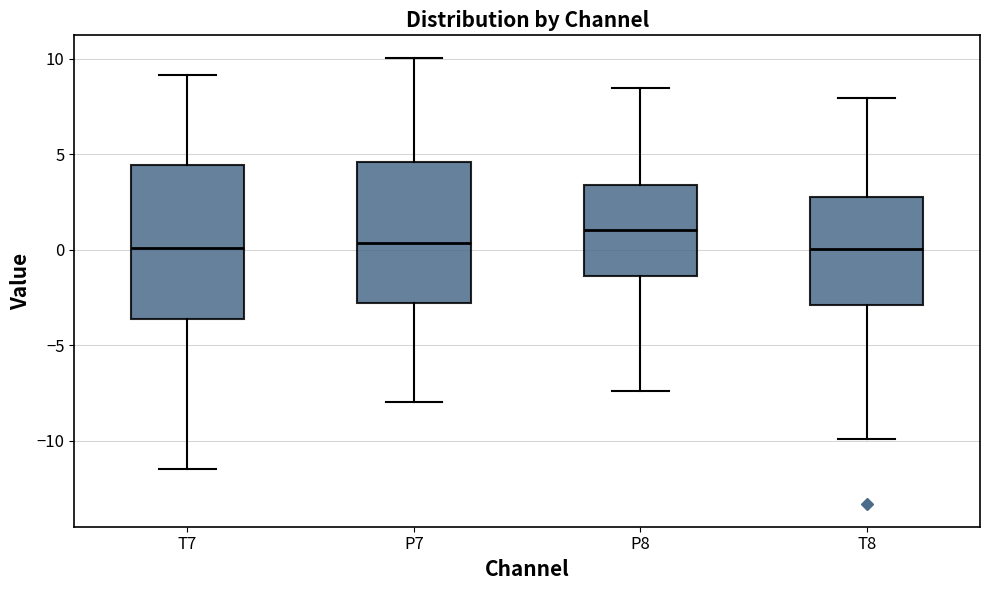

Where does the median line of the box for P7 sit on the y-axis? The values are not printed on the chart, so give them approximately, as read against the axis.

0.5